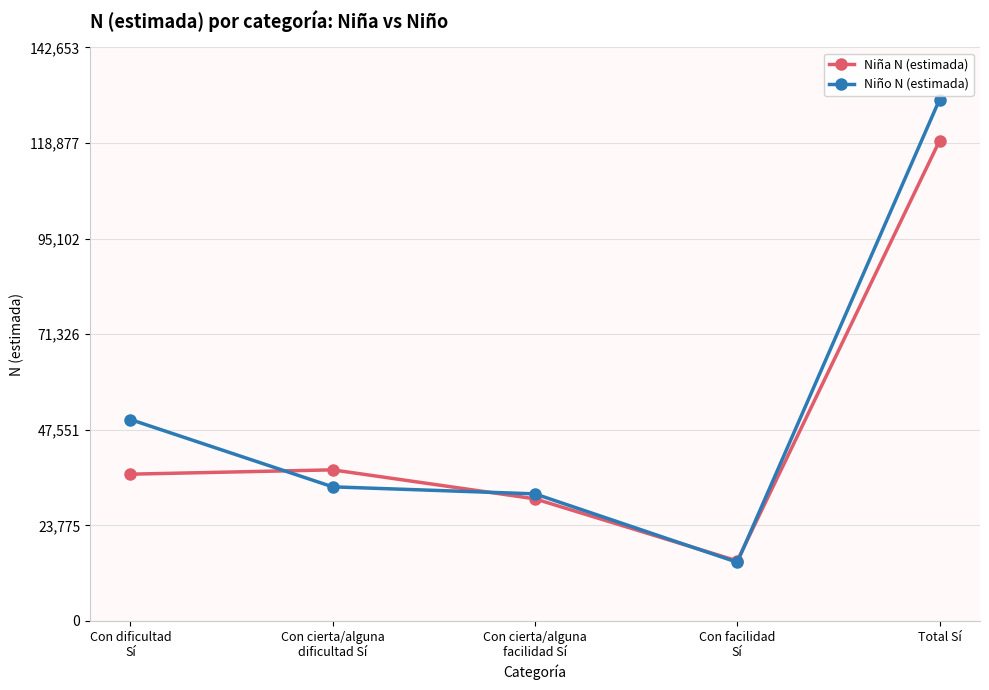

What are all the series names shown in the legend?

Niña N (estimada), Niño N (estimada)